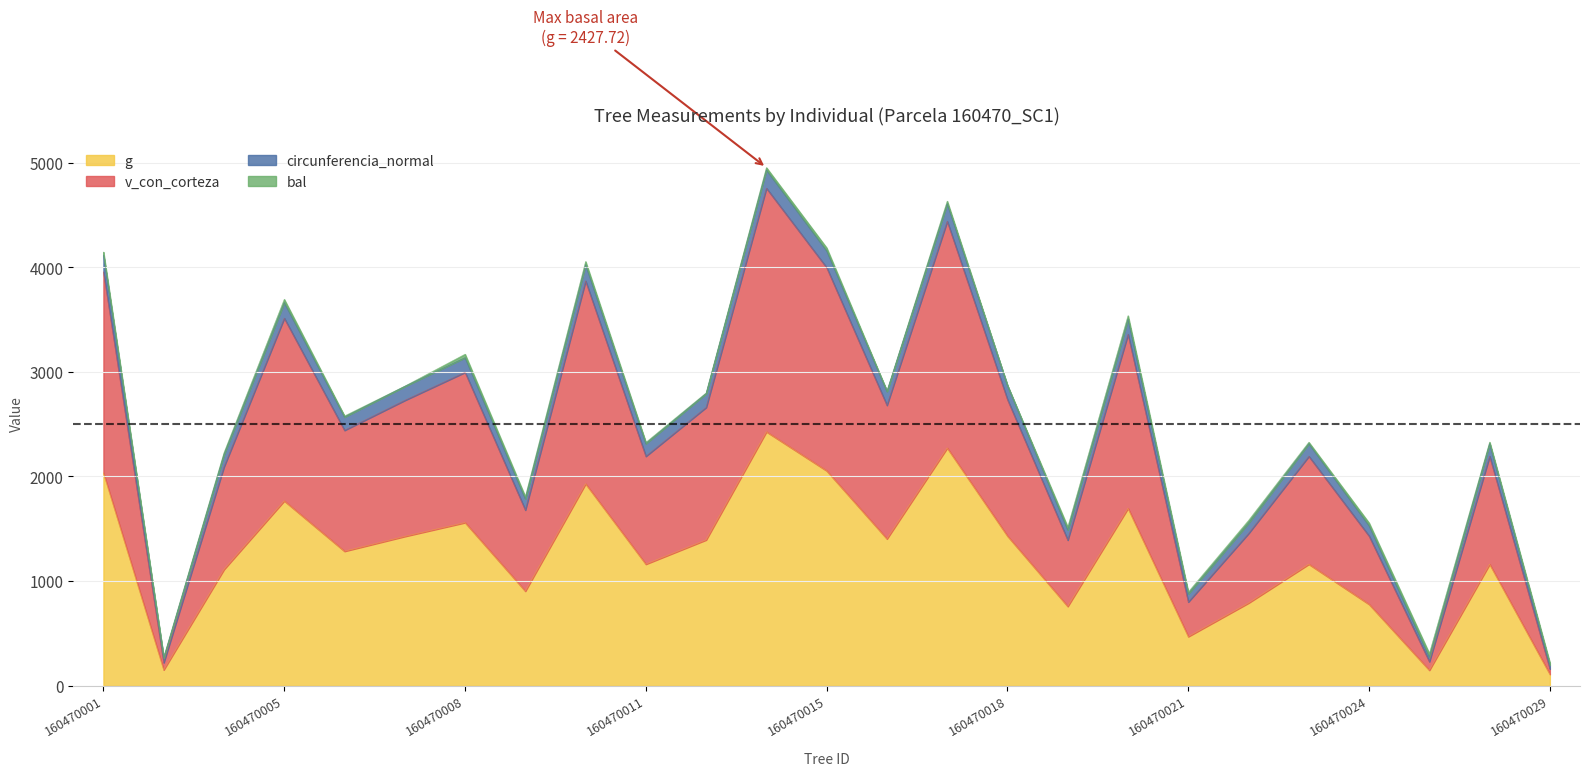

At which label does g reach its minimum?

160470029